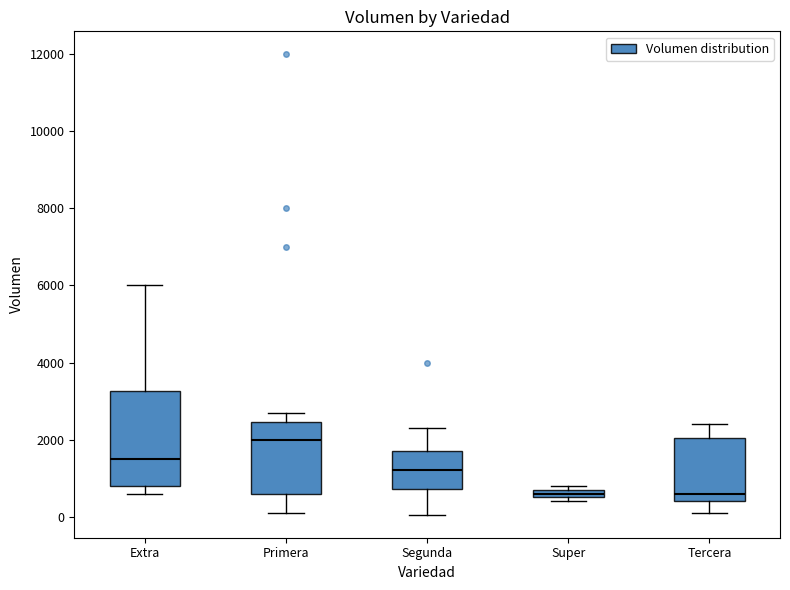

Comparing the boxes themselves (not the whiskers), which one is the tallest?

Extra